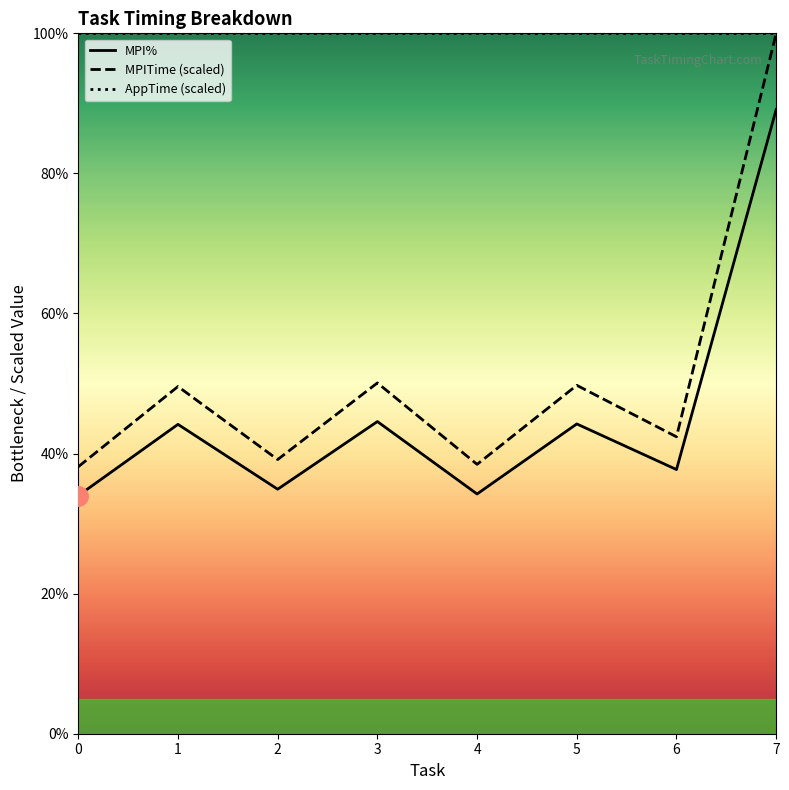

True or false: MPITime and MPI% intersect in this chart.

False